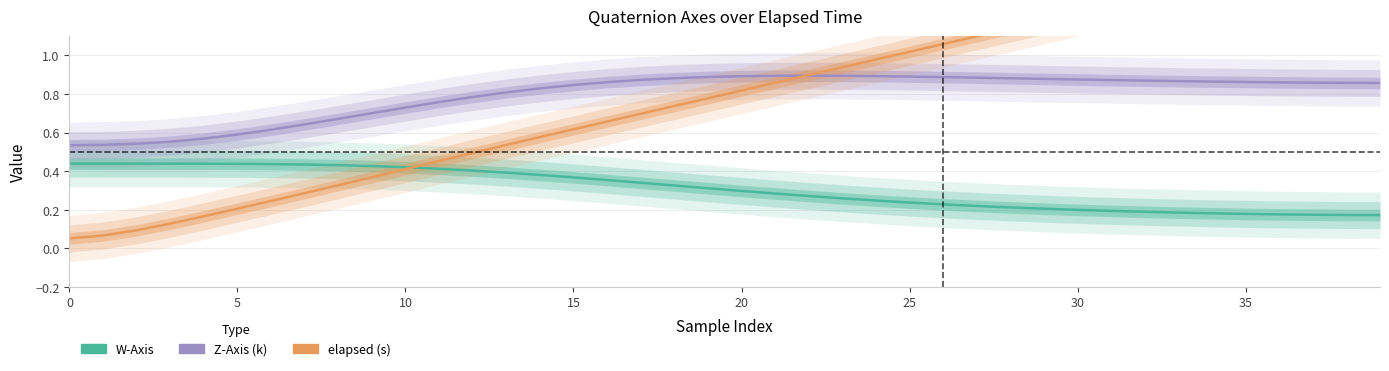

What are all the series names shown in the legend?

W-Axis, Z-Axis (k), elapsed (s)